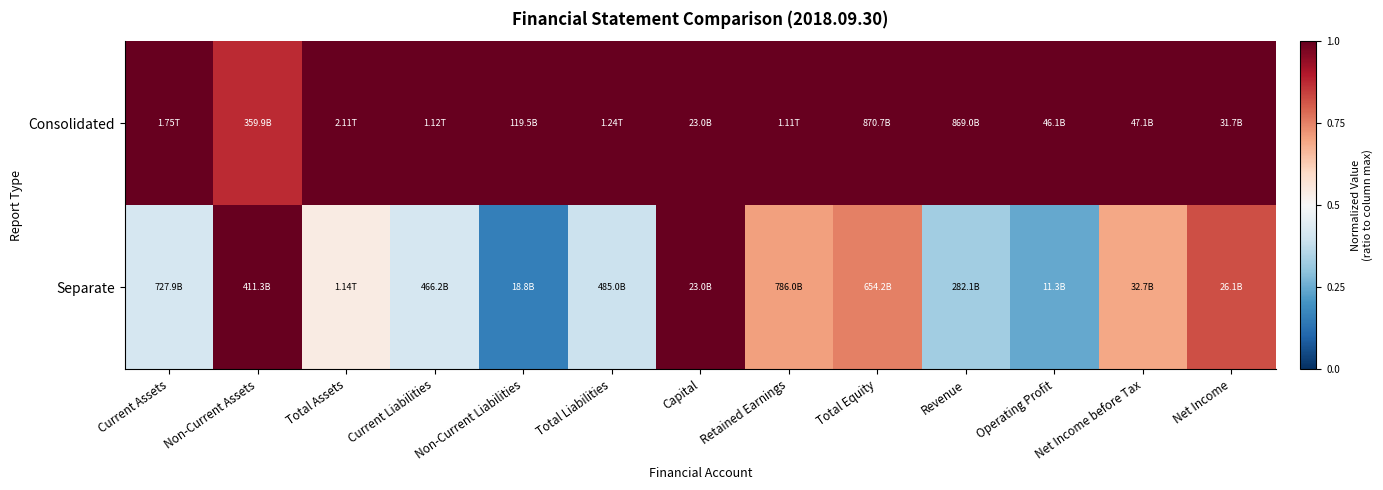

Which series has the widest spread of values?

Separate